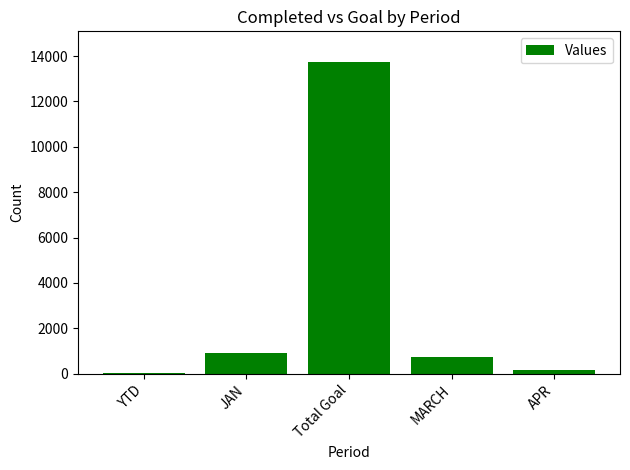

What is the difference between the values at MARCH and JAN?

168